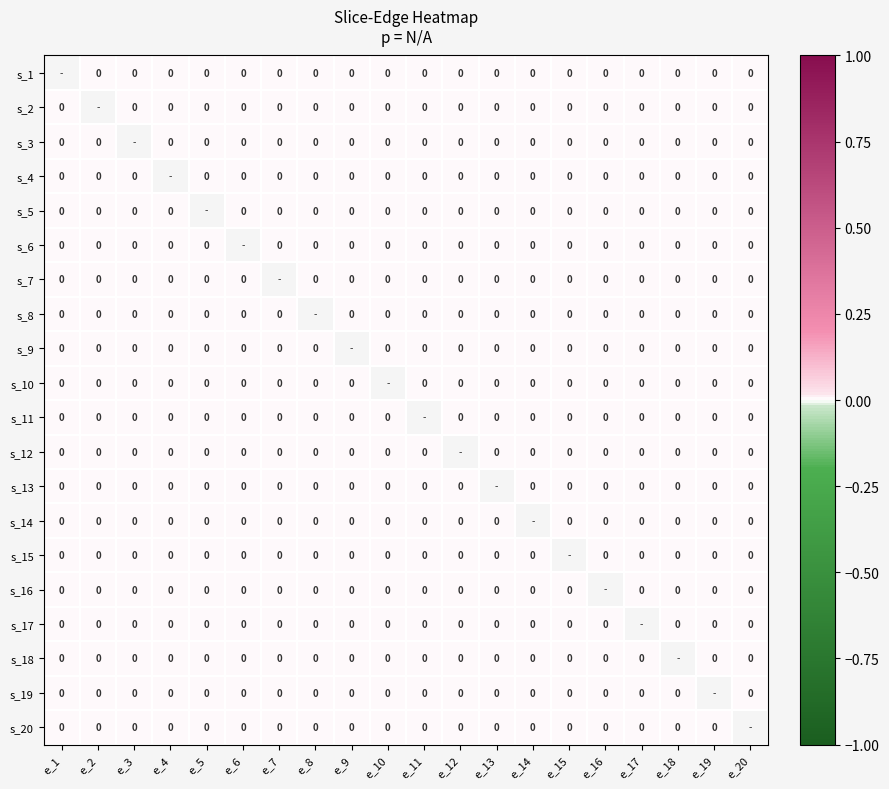

List the labels in order of s_1 value, largest first.

e_1, e_2, e_3, e_4, e_5, e_6, e_7, e_8, e_9, e_10, e_11, e_12, e_13, e_14, e_15, e_16, e_17, e_18, e_19, e_20